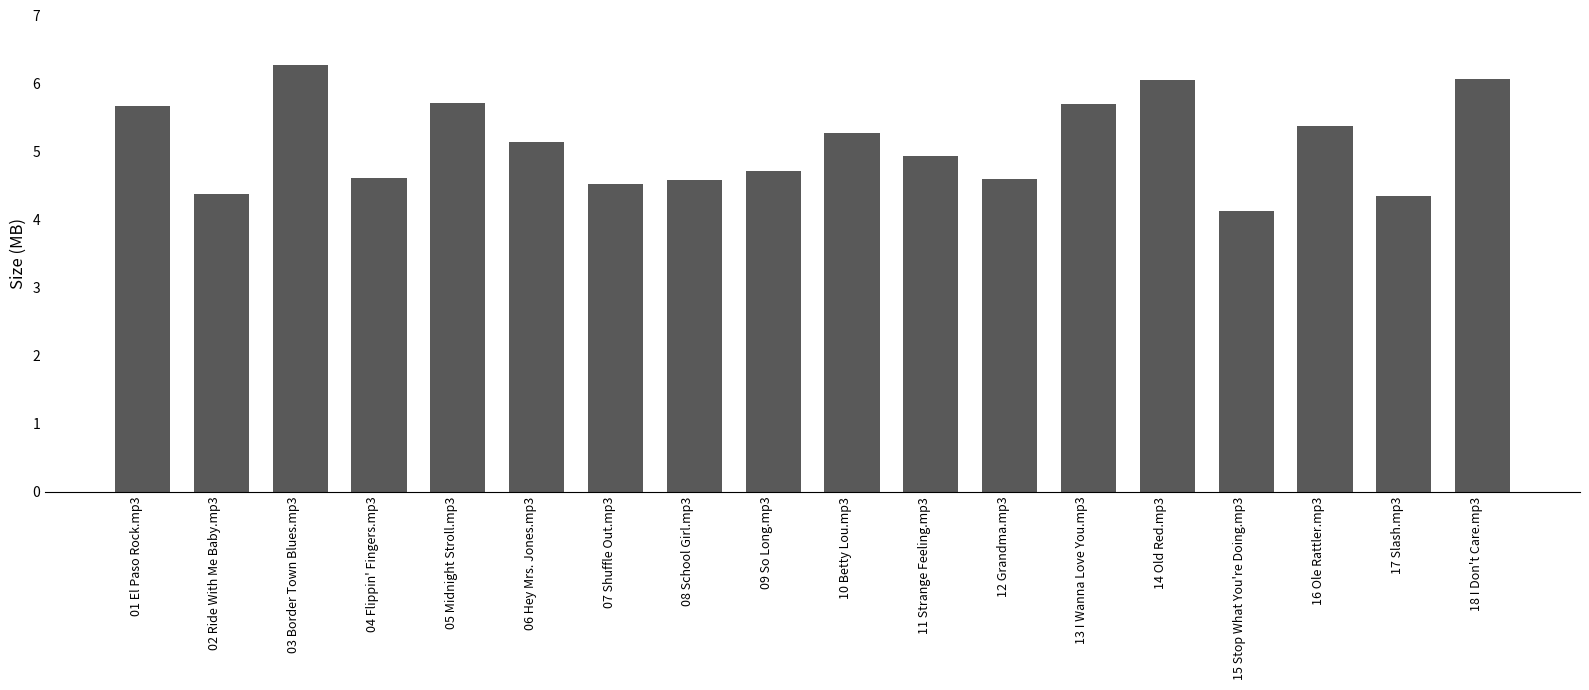

True or false: the data shows 4.4 at 02 Ride With Me Baby.mp3.

True